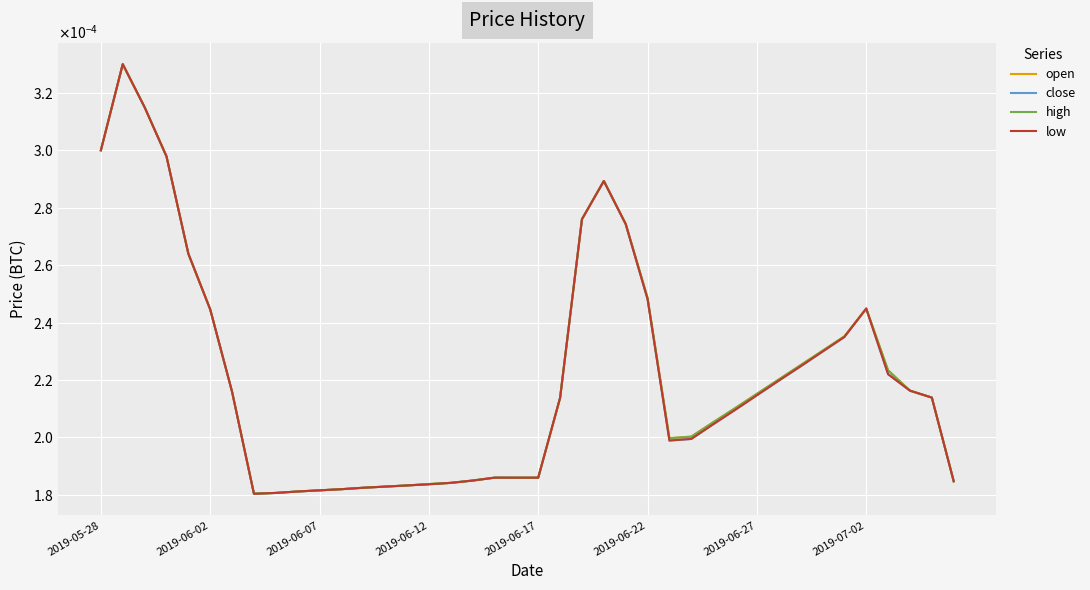

Is this an area chart (filled region under the line)?

No